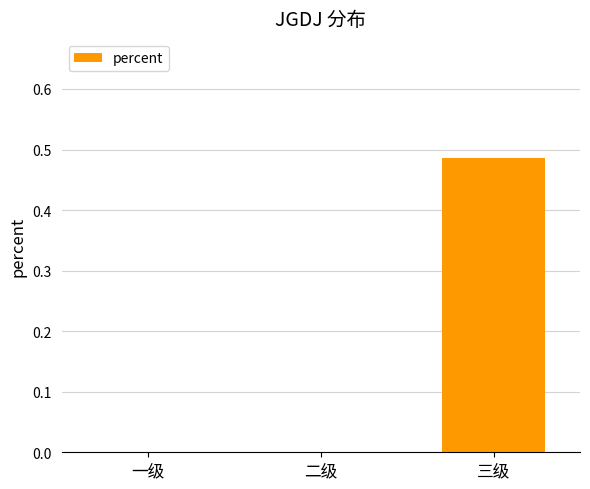

Which label corresponds to the largest value in the chart?

三级